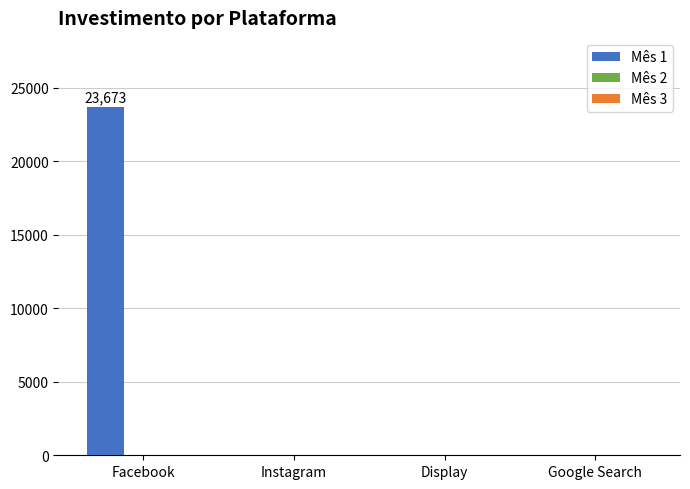

What is the maximum value shown in the chart?

23673